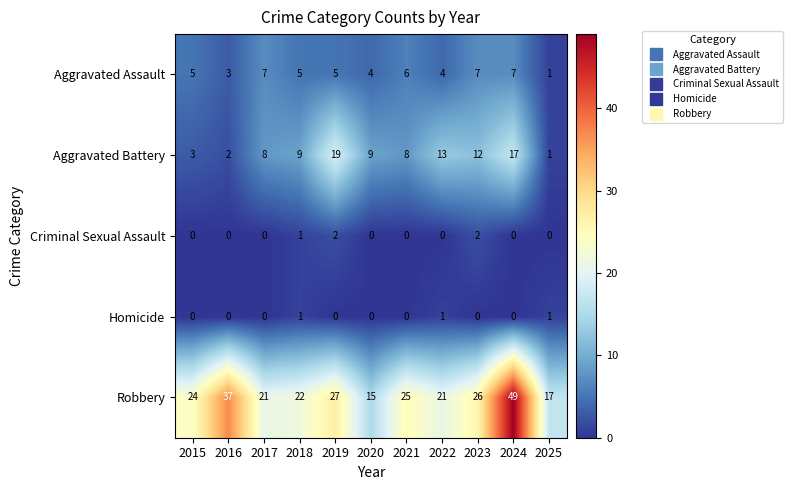

How many values in the Criminal Sexual Assault series exceed 0?

3